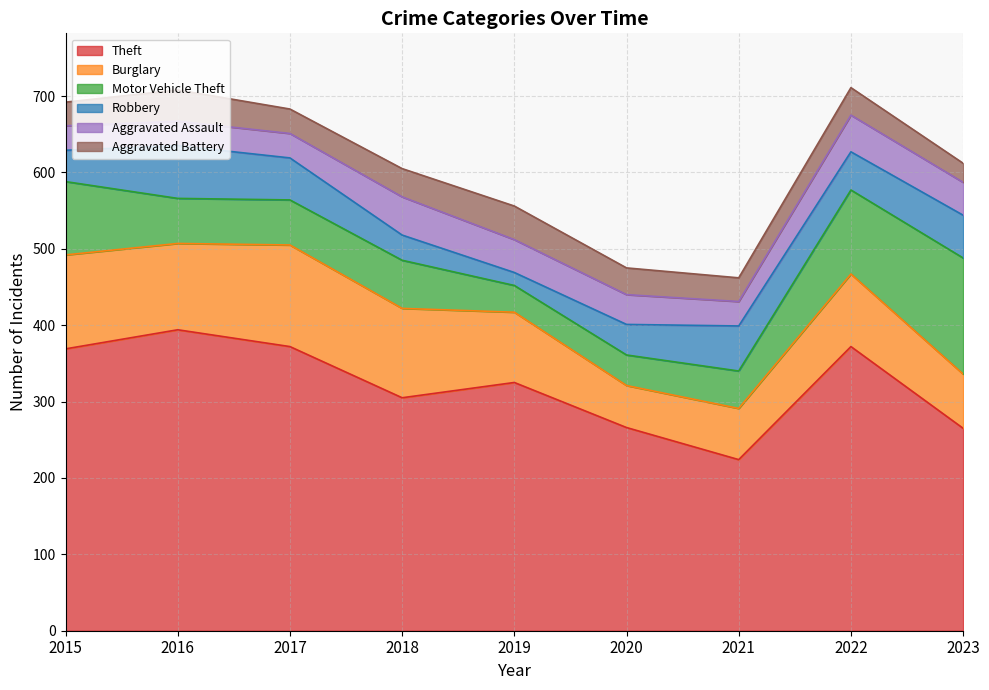

What are all the series names shown in the legend?

Theft, Burglary, Motor Vehicle Theft, Robbery, Aggravated Assault, Aggravated Battery